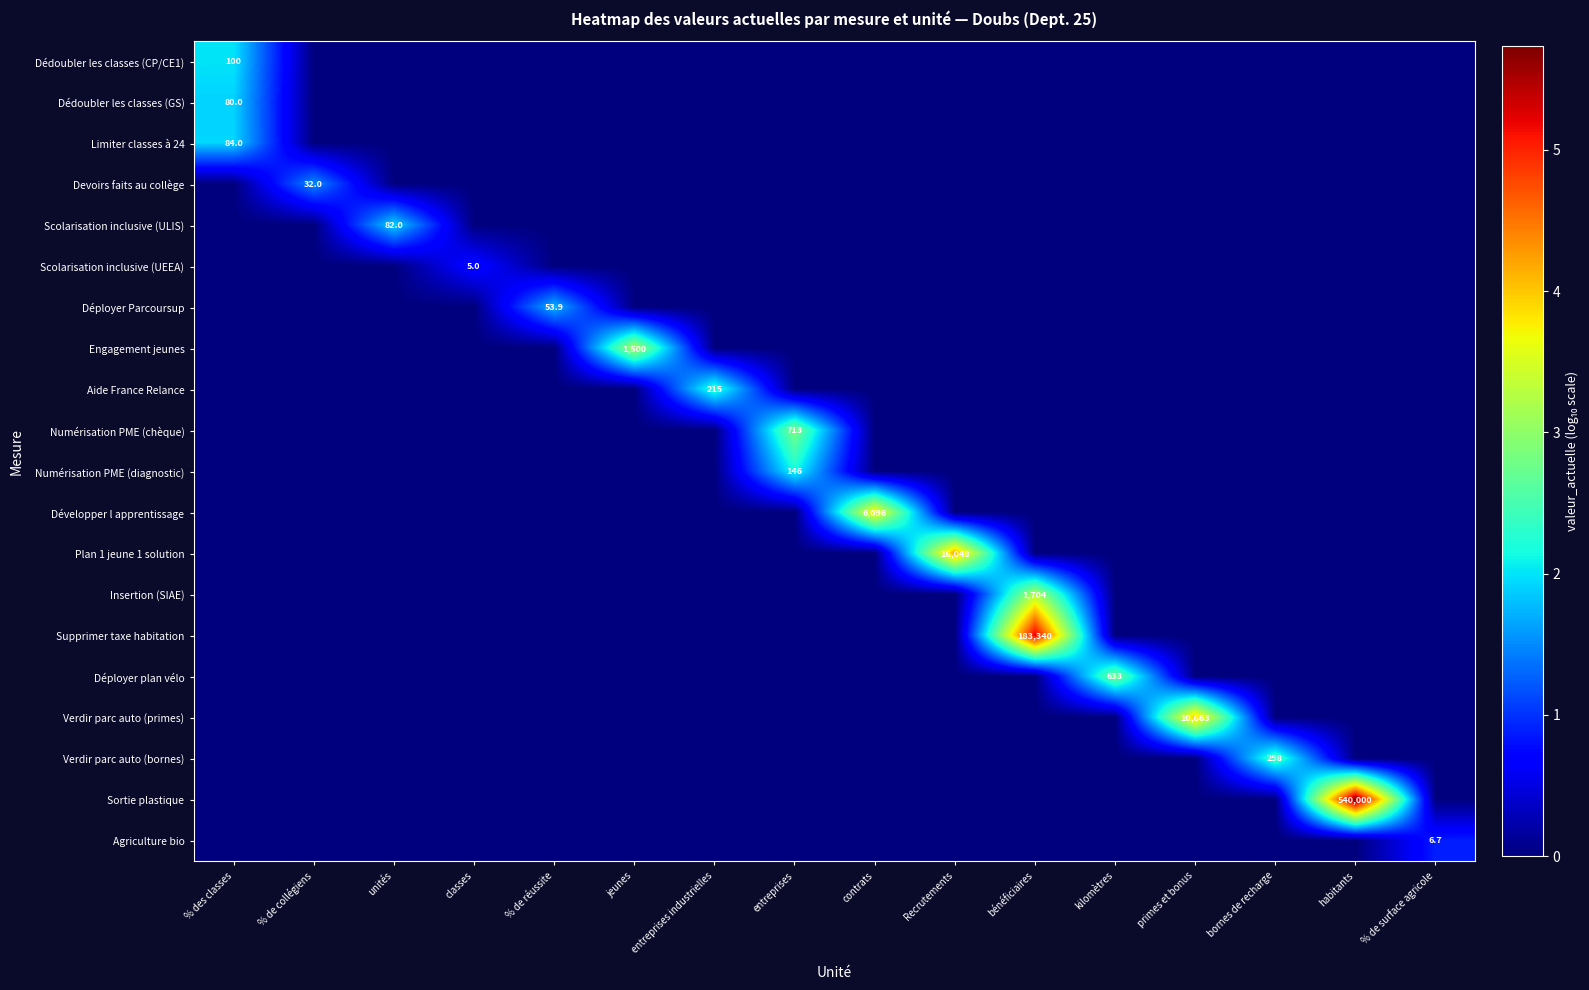

Is the value of Déployer plan vélo at kilomètres greater than the value of Numérisation PME (diagnostic) at entreprises?

Yes